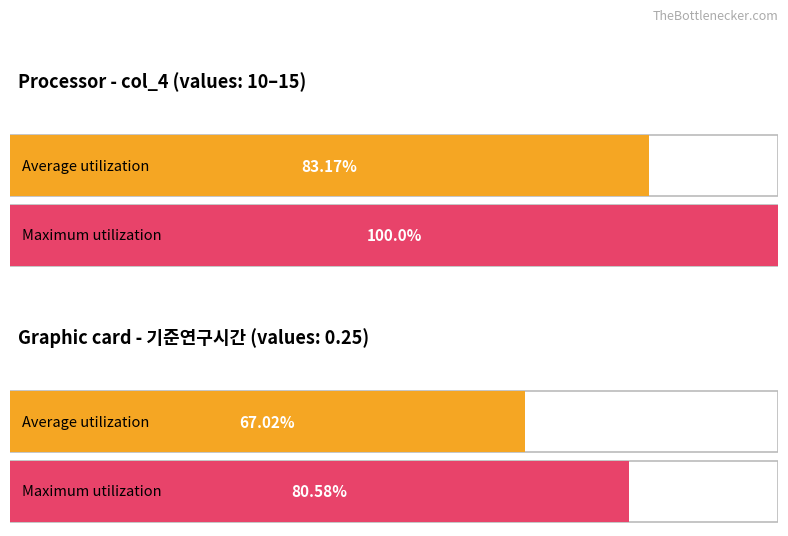

Rank the series by their maximum value, from lowest to highest.

기준연구시간, col_4